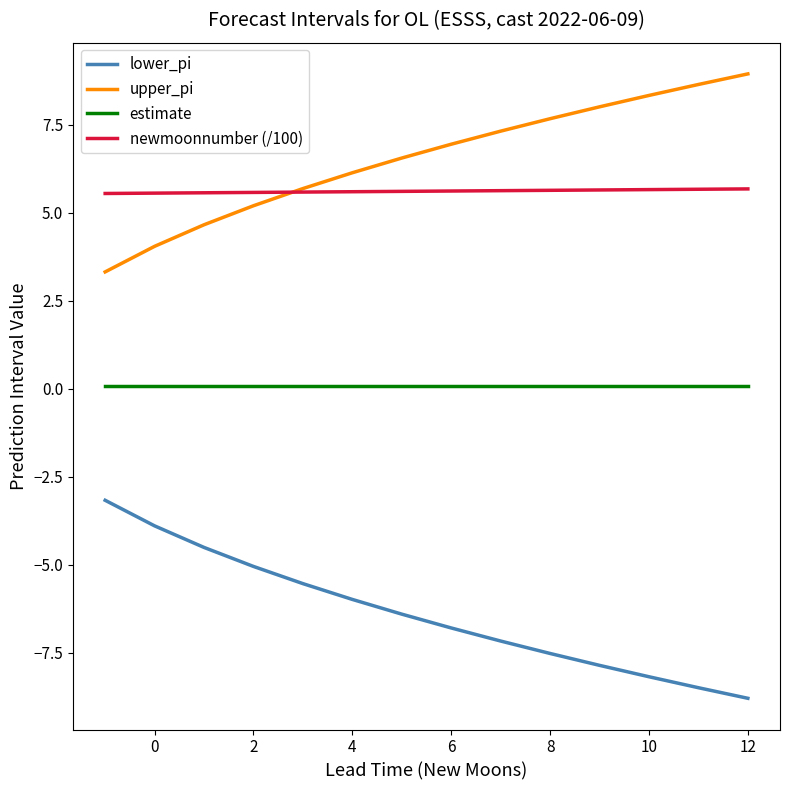

Count the newmoonnumber (/100) values in the range 5 to 6.

14